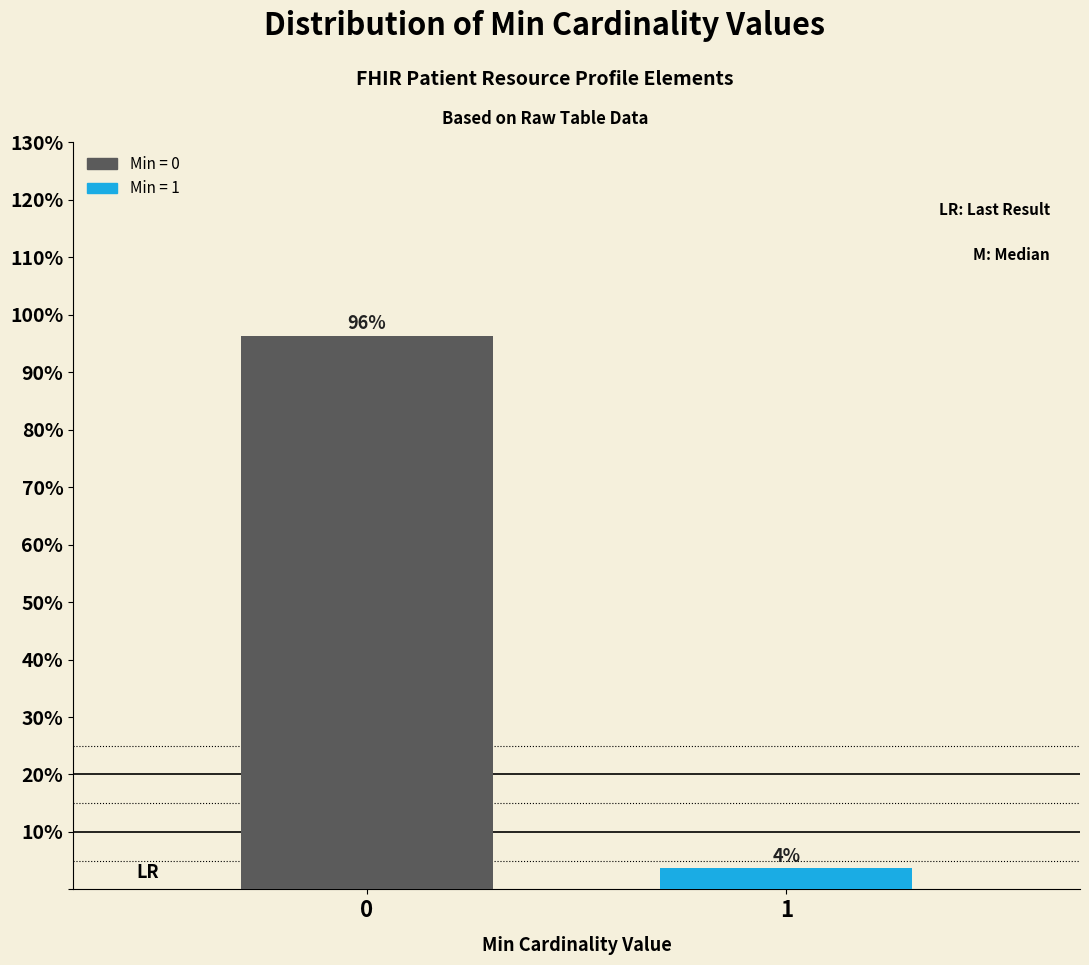

List the labels in order of value, largest first.

0, 1